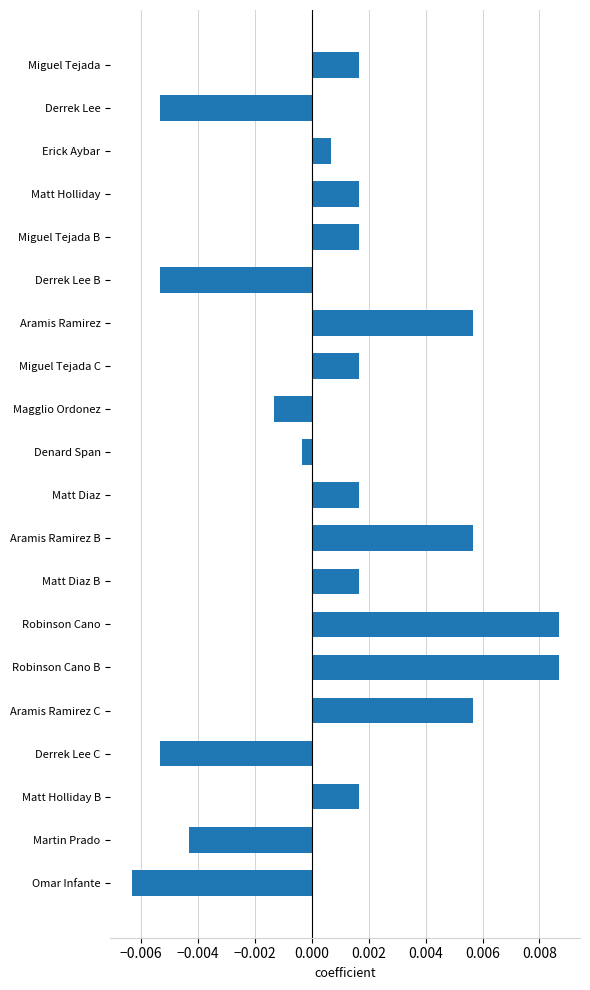

Does the chart contain any negative values?

Yes